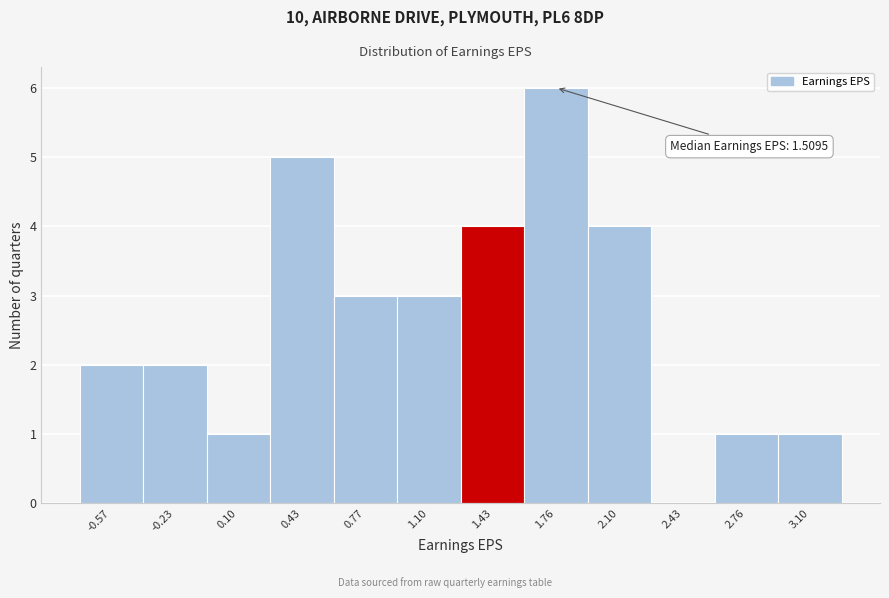

Reading left to right, list all the values displayed in this chart.

-0.57=2	-0.23=2	0.10=1	0.43=5	0.77=3	1.10=3	1.43=4	1.76=6	2.10=4	2.43=0	2.76=1	3.10=1